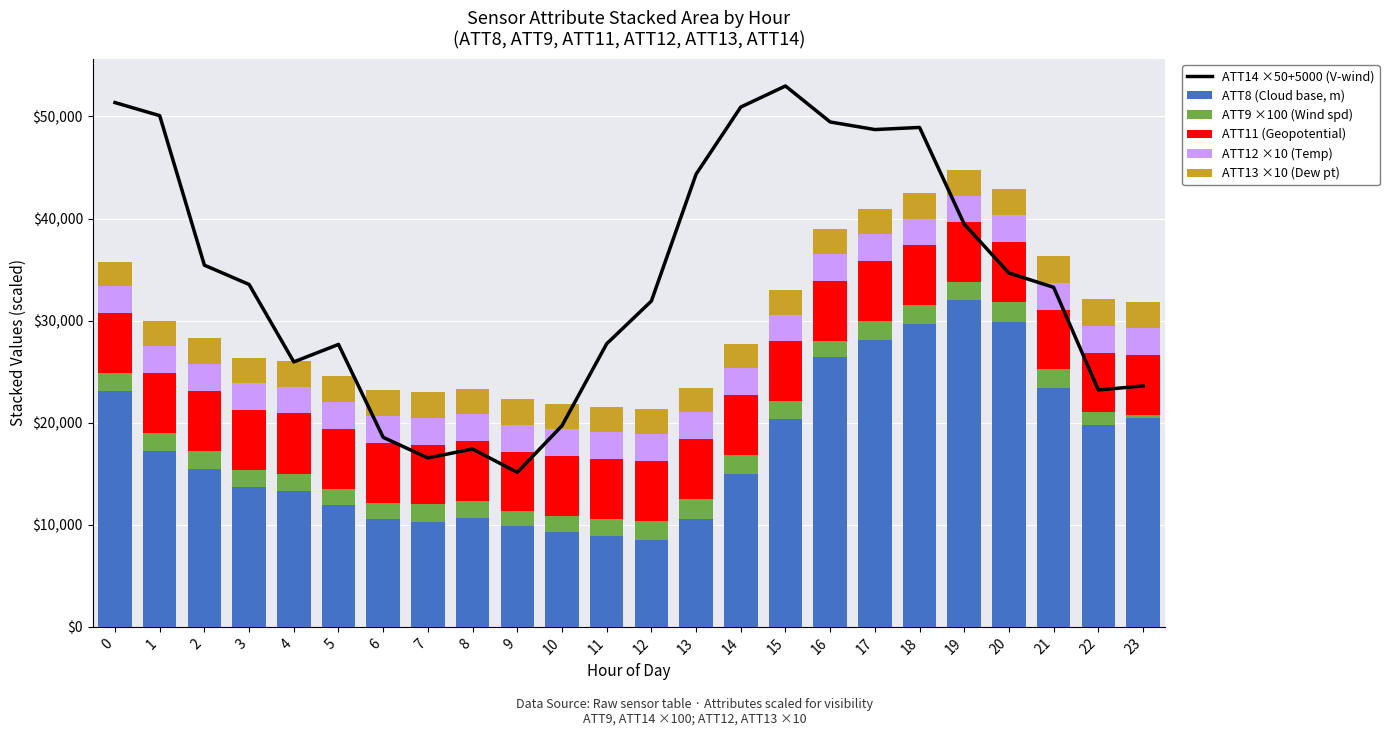

How many values in the ATT11 (Geopotential) series exceed 5867?

15